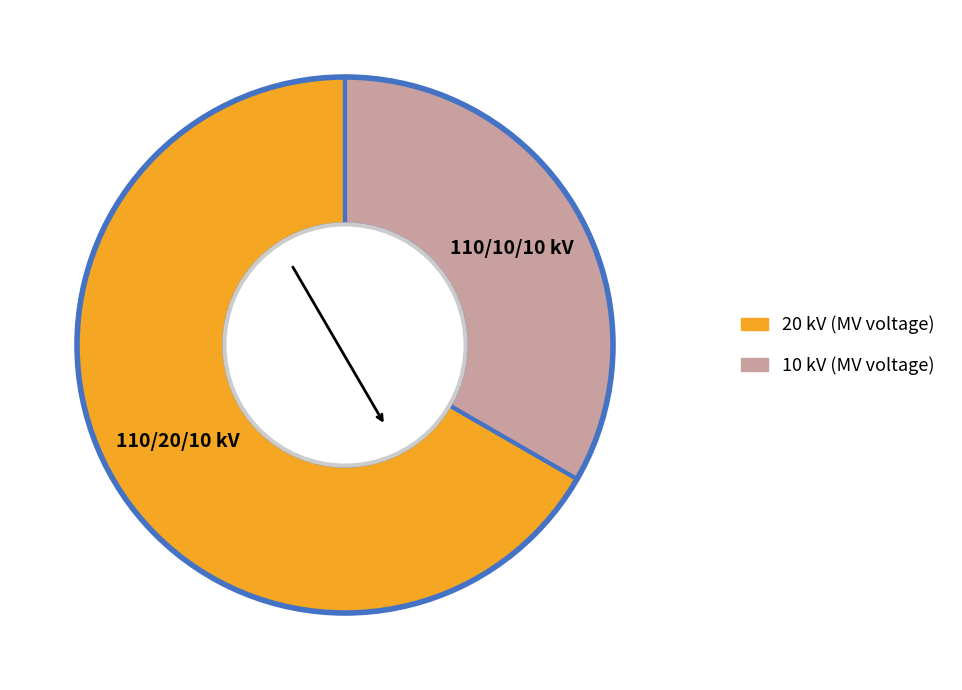

Is there any slice that represents more than half of the pie?

Yes